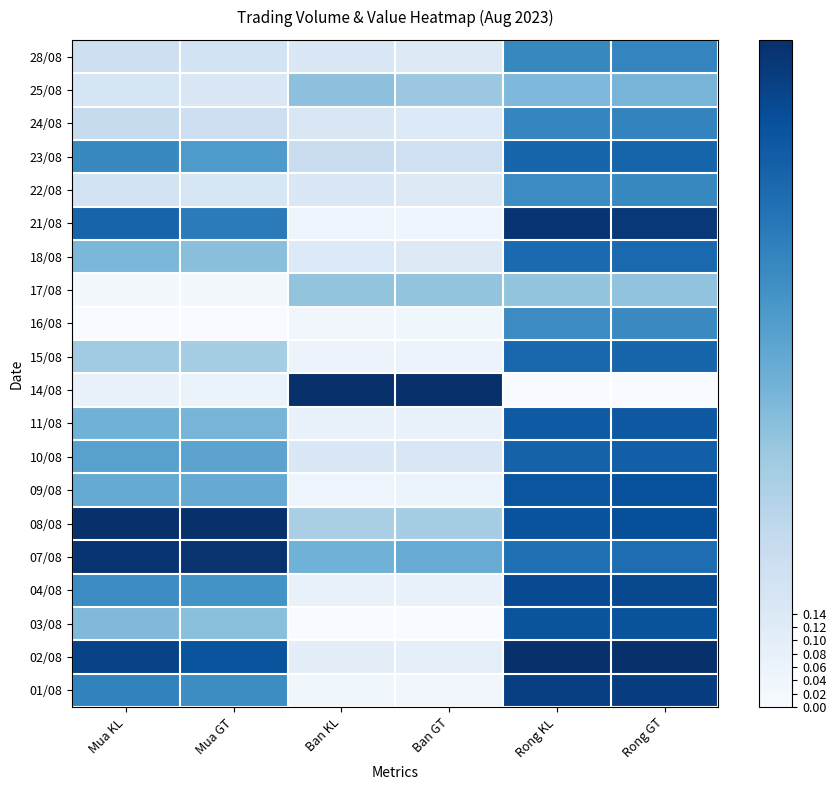

Rank the series at Mua KL from highest to lowest value.

08/08, 07/08, 02/08, 21/08, 01/08, 23/08, 04/08, 10/08, 09/08, 11/08, 18/08, 03/08, 15/08, 24/08, 28/08, 22/08, 25/08, 14/08, 17/08, 16/08